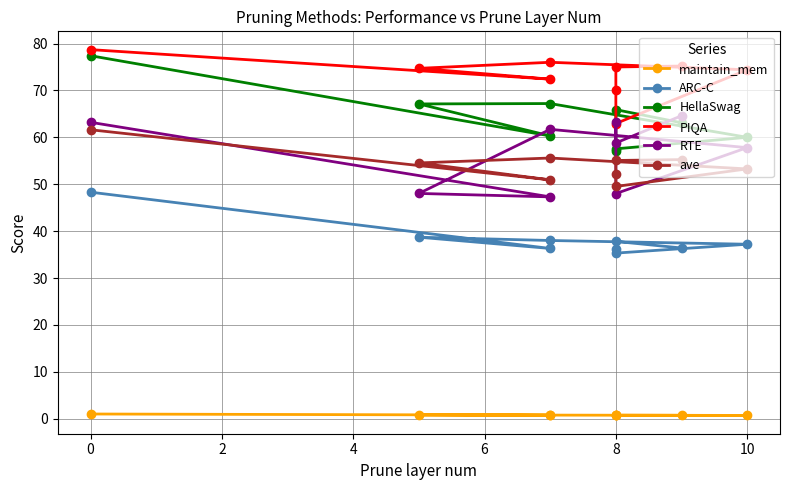

True or false: maintain_mem and PIQA cross at least once.

False